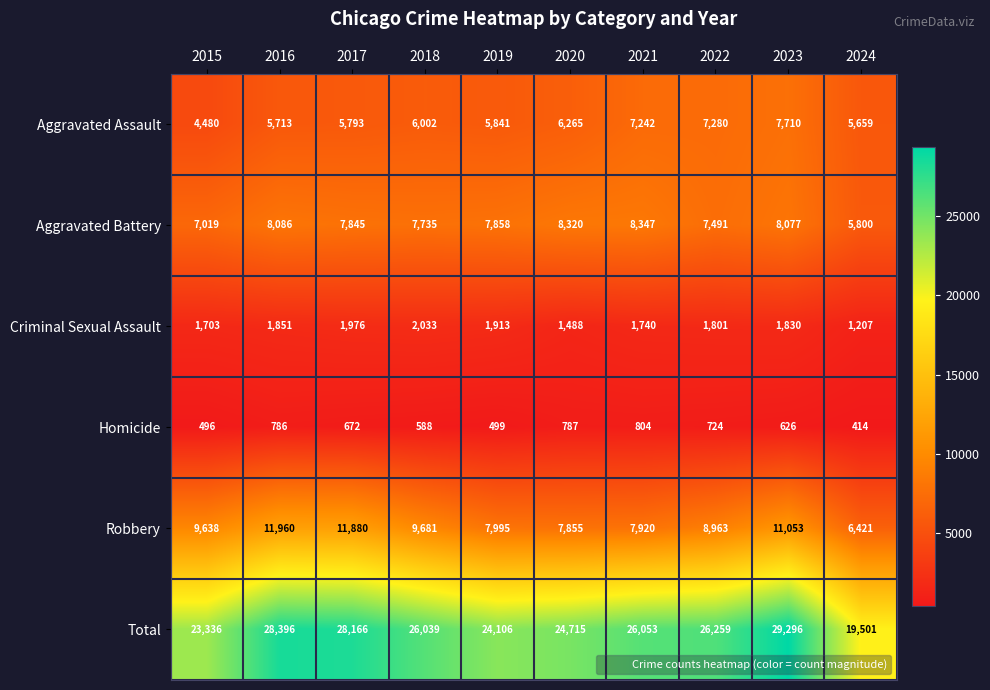

Which label corresponds to the largest value in the chart?

2023